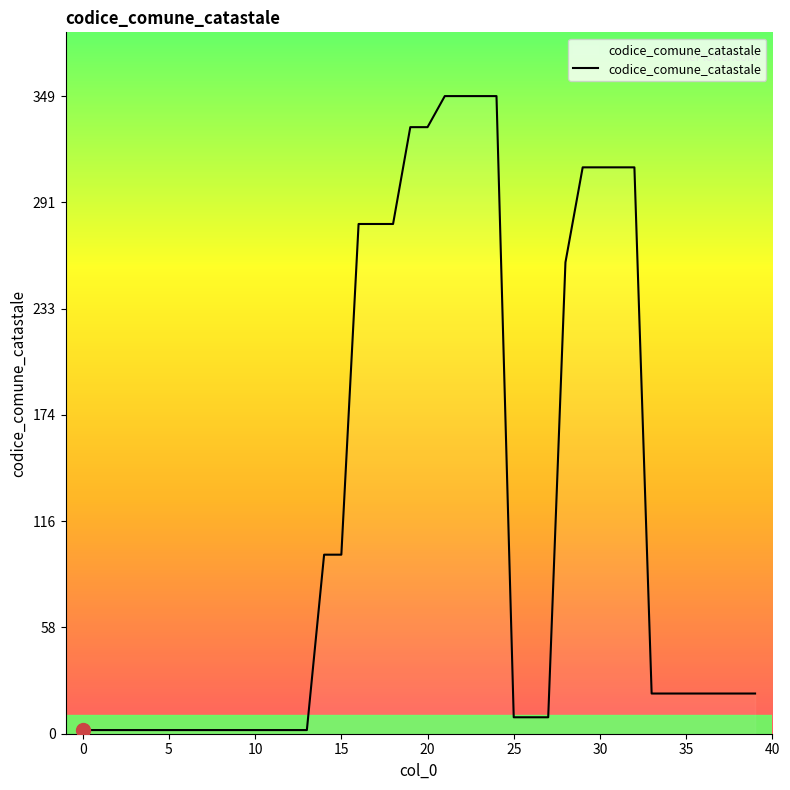

What is the difference between the maximum and minimum values?

347